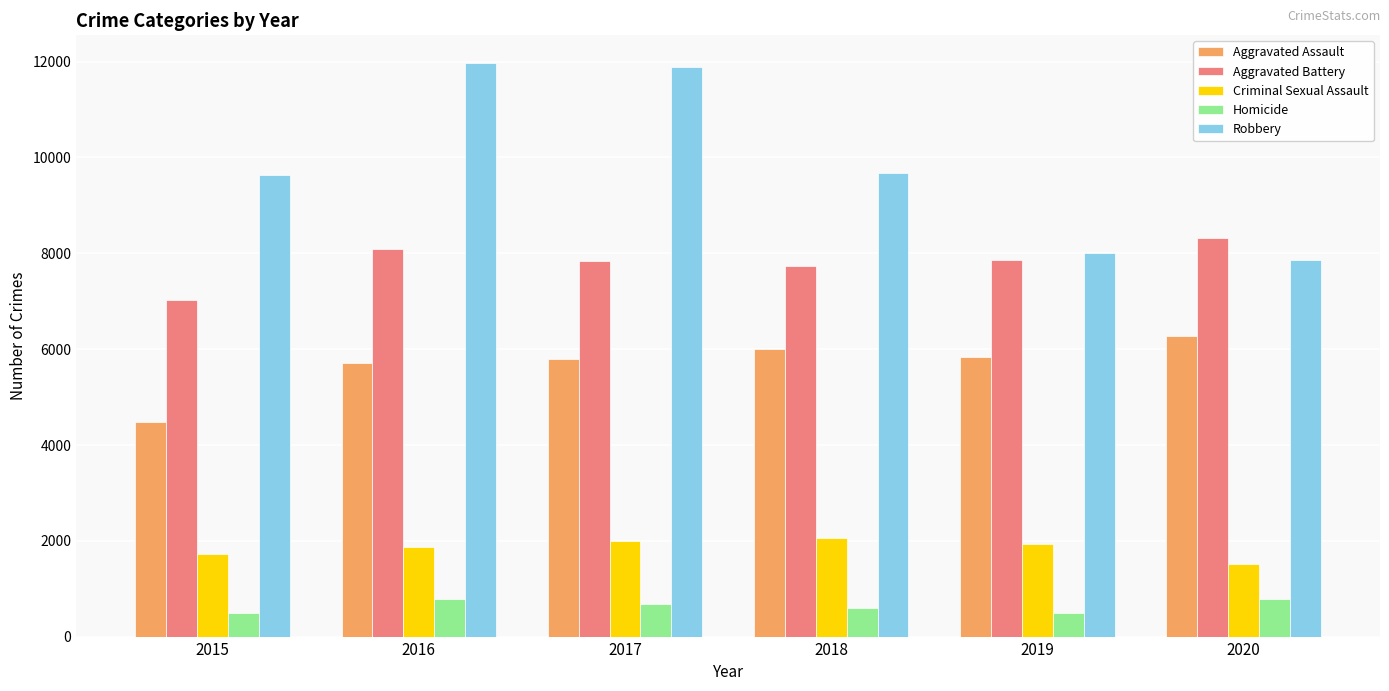

At how many categories does at least one series exceed 10273?

2